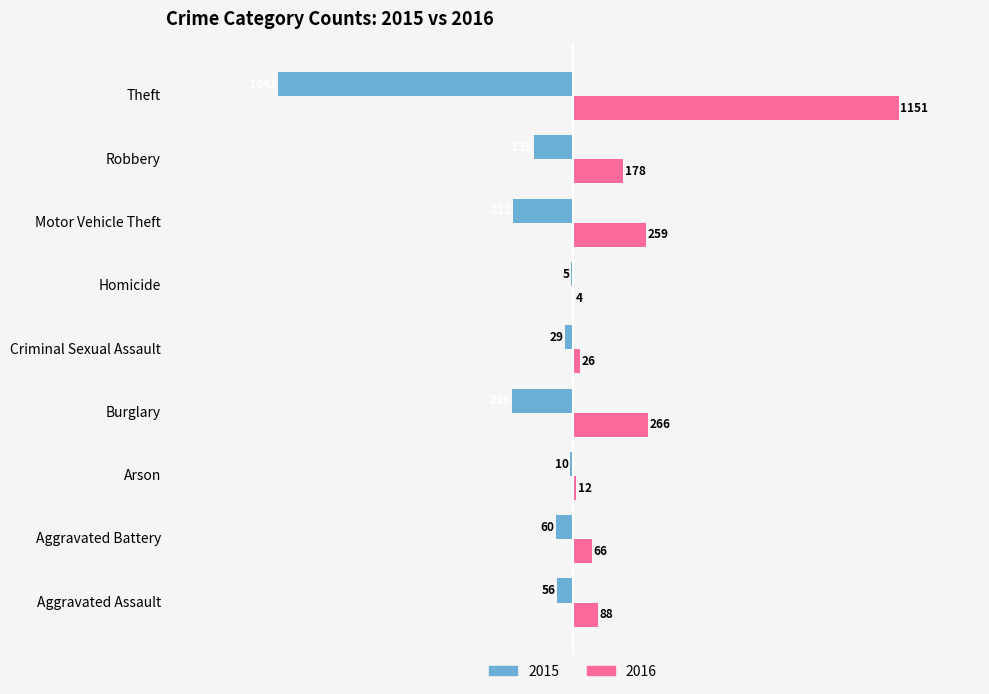

At which label is 2015 closest to -523?

Burglary